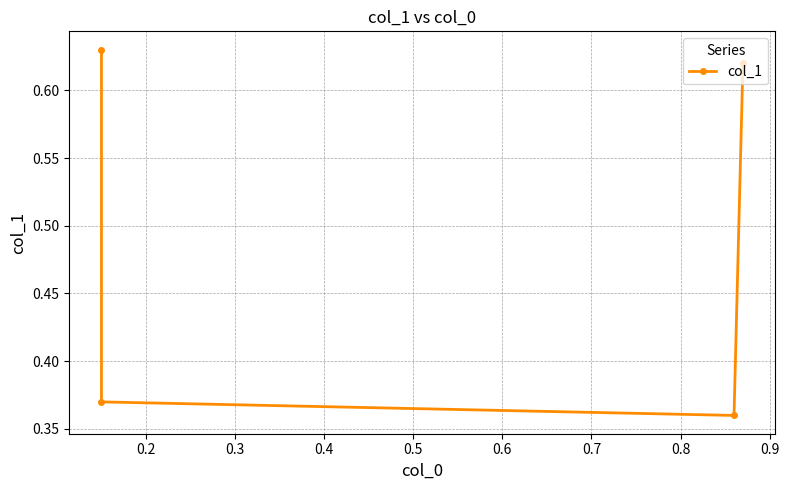

Does the chart have visible grid lines?

Yes